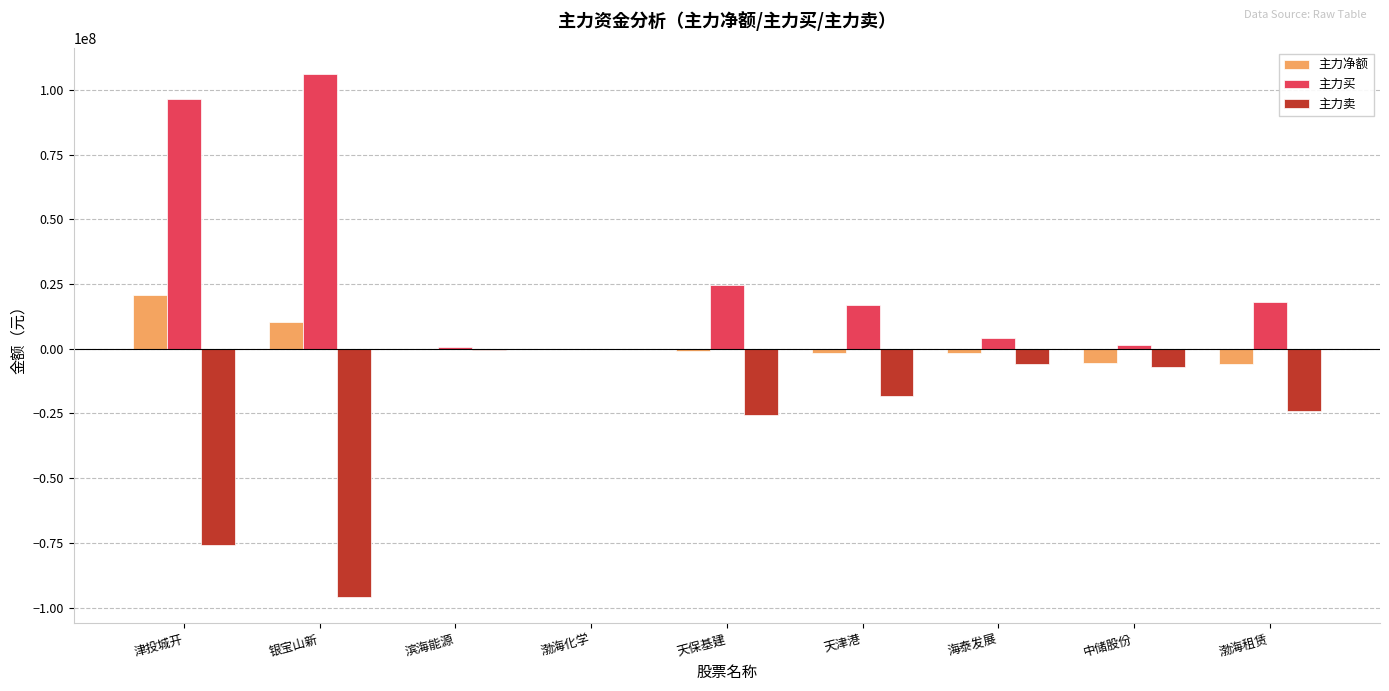

The value of 主力买 at 津投城开 is 65216621. True or false?

False